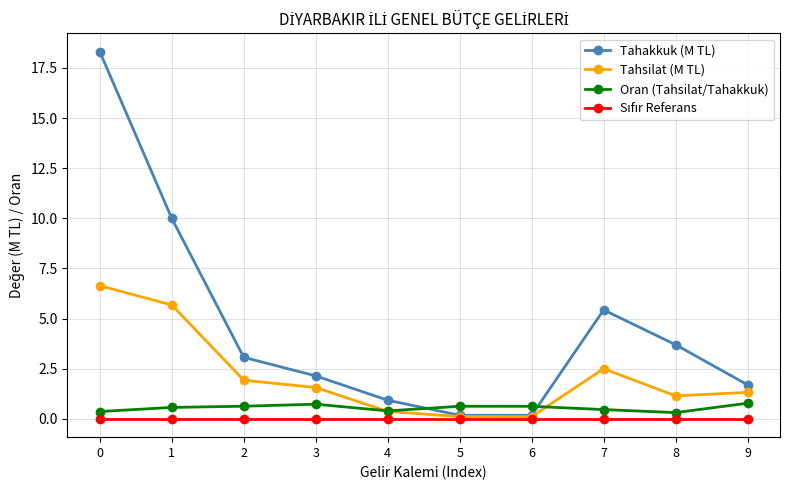

What is the value of the Oran (Tahsilat/Tahakkuk) point at the 9th from the left?

0.3